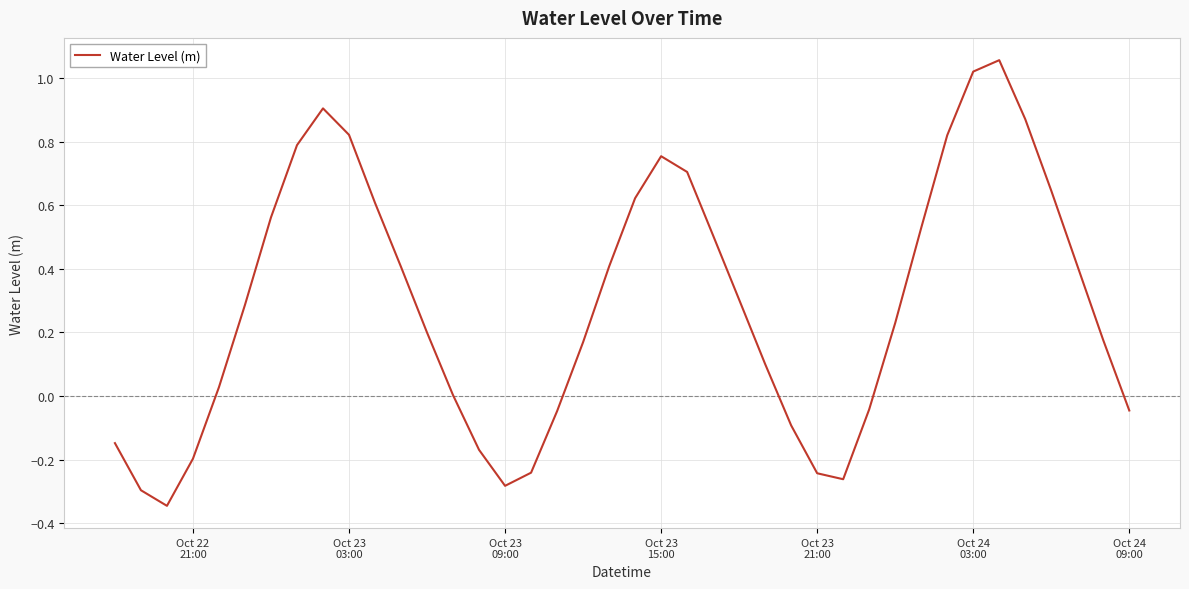

Reading right to left, list all the values displayed in this chart.

-0.0	0.2	0.4	0.6	0.9	1.1	1.0	0.8	0.5	0.2	-0.0	-0.3	-0.2	-0.1	0.1	0.3	0.5	0.7	0.8	0.6	0.4	0.2	-0.0	-0.2	-0.3	-0.2	0.0	0.2	0.4	0.6	0.8	0.9	0.8	0.6	0.3	0.0	-0.2	-0.3	-0.3	-0.1